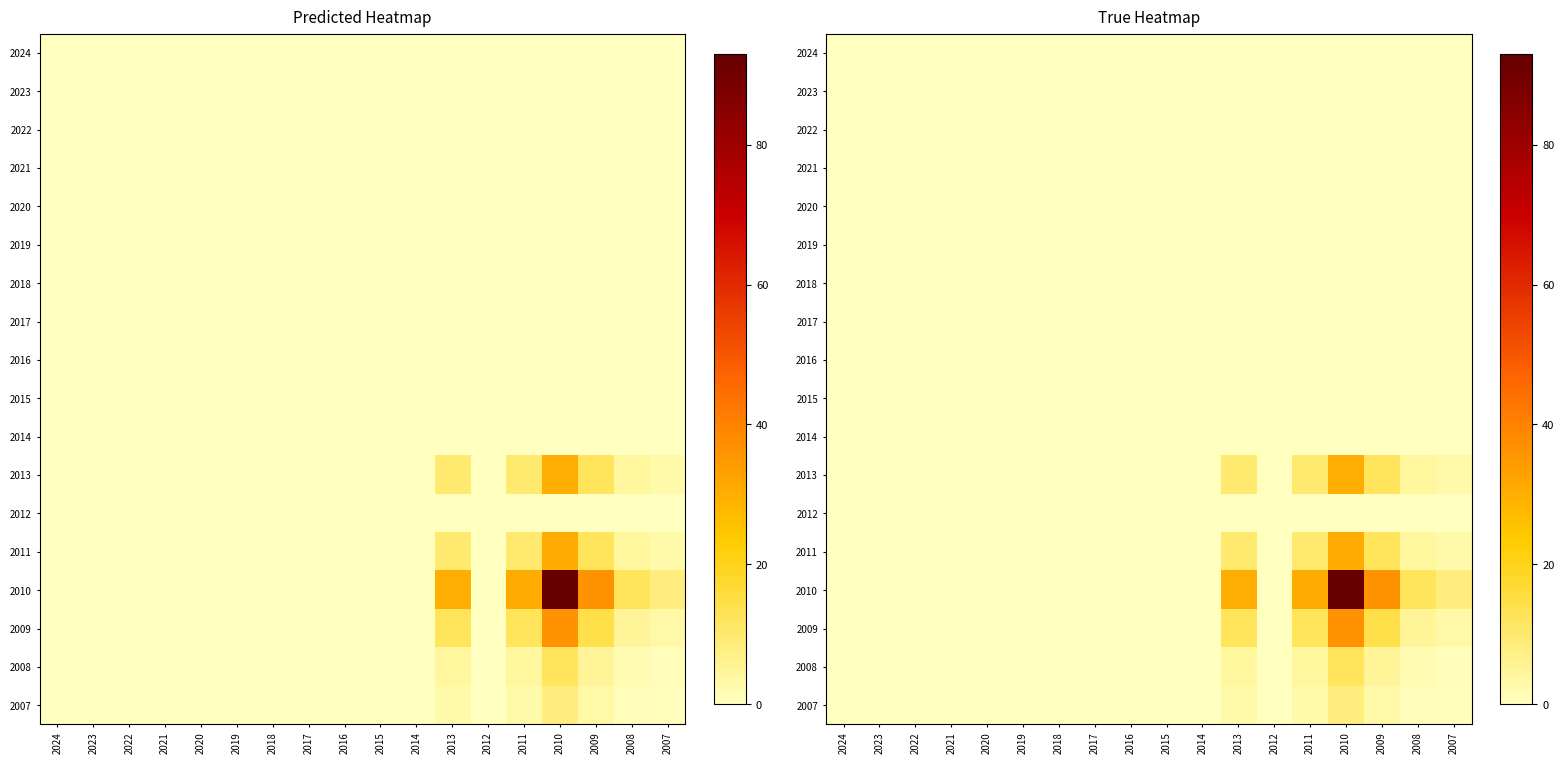

At which label does 2008 reach its minimum?

2024